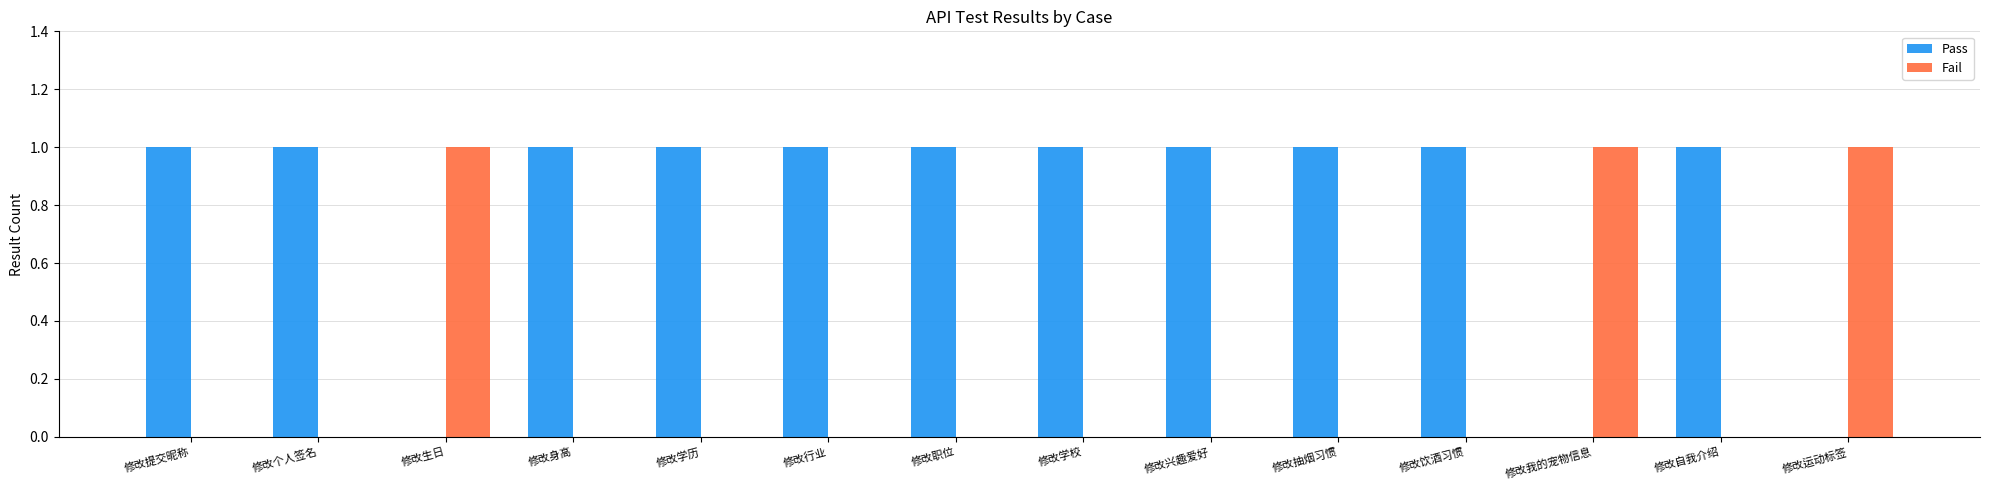

What is the difference between the Fail values at 修改运动标签 and 修改自我介绍?

1